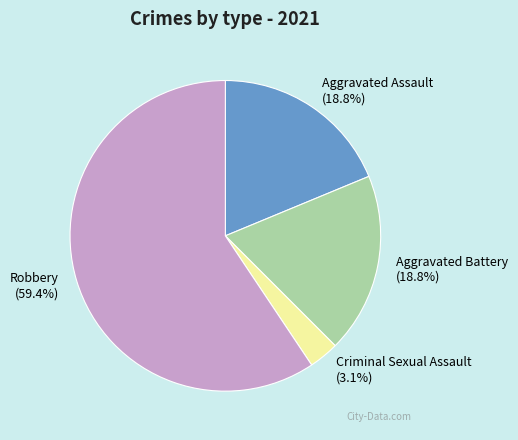

Approximately how many times larger is the value at Aggravated Battery compared to Aggravated Assault?

1.0